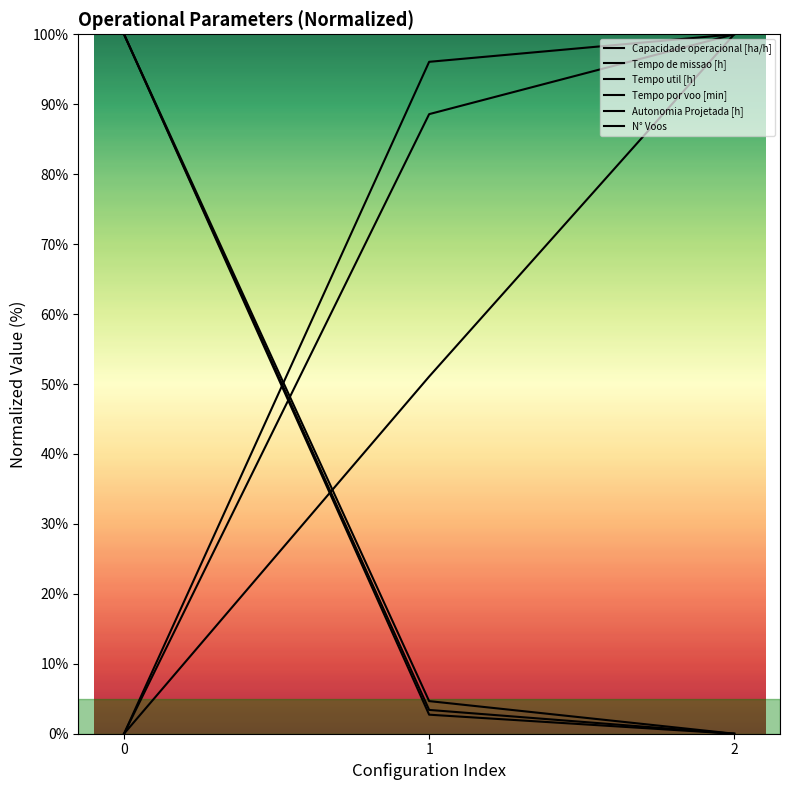

How many data points in Capacidade operacional [ha/h] are less than 96?

1